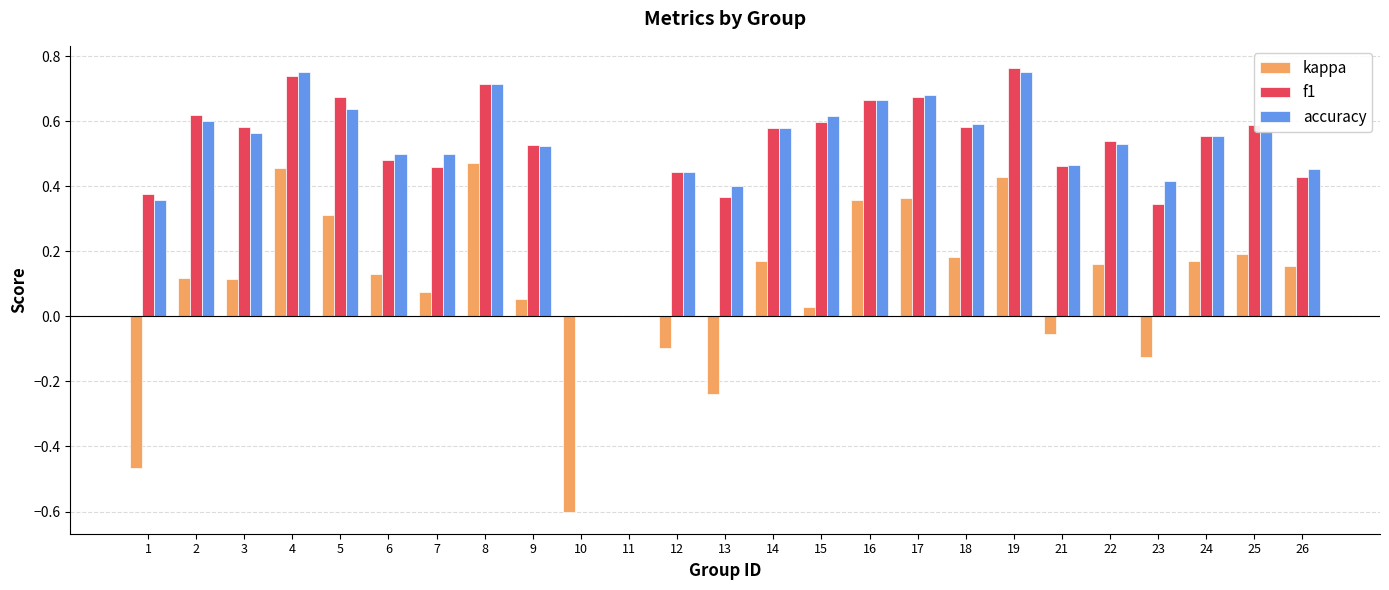

What is the sum of all accuracy values?

12.9